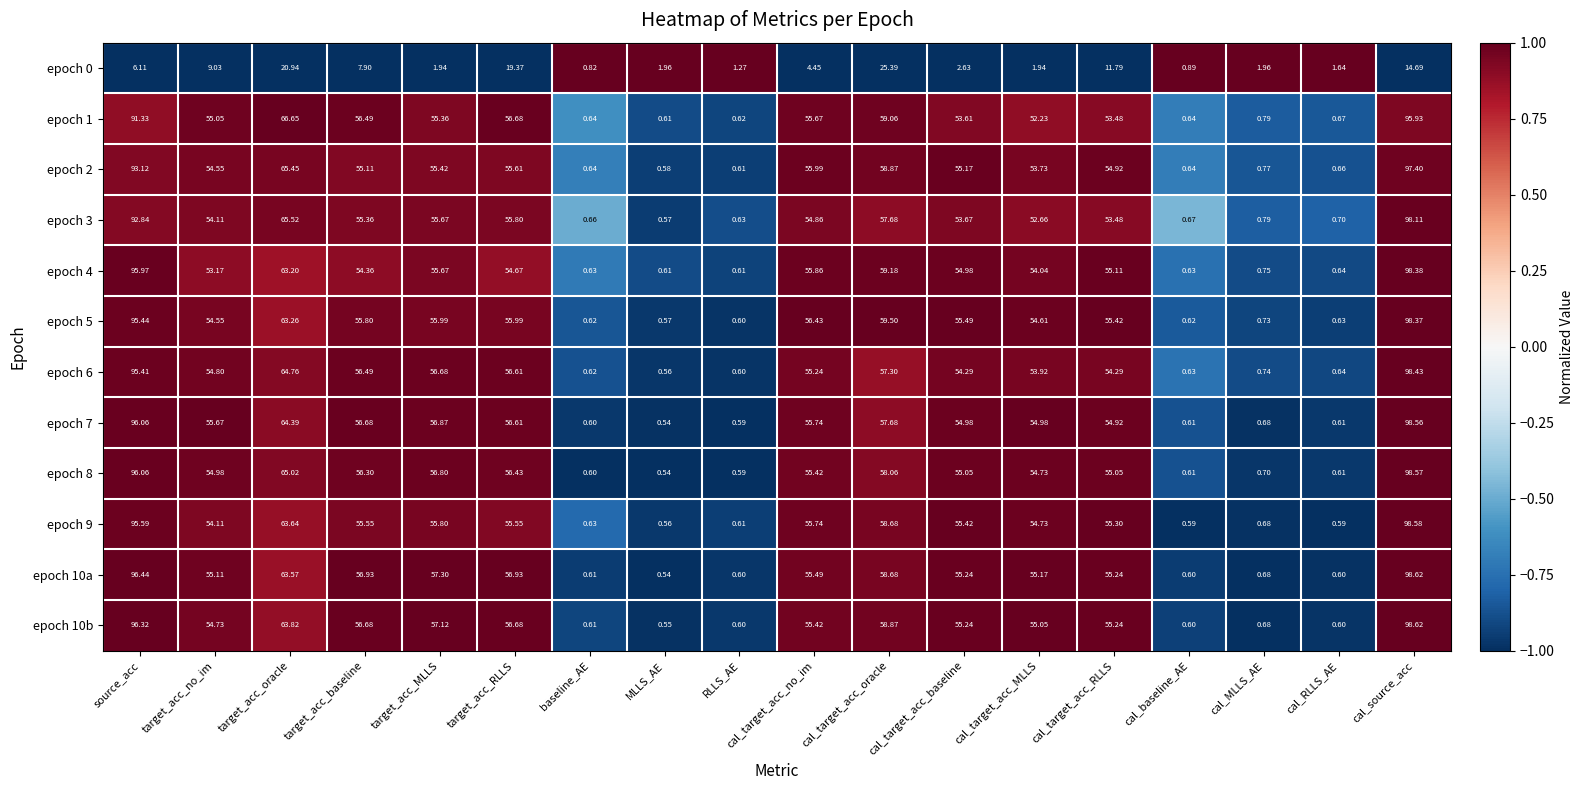

How many data points does each series have?

18